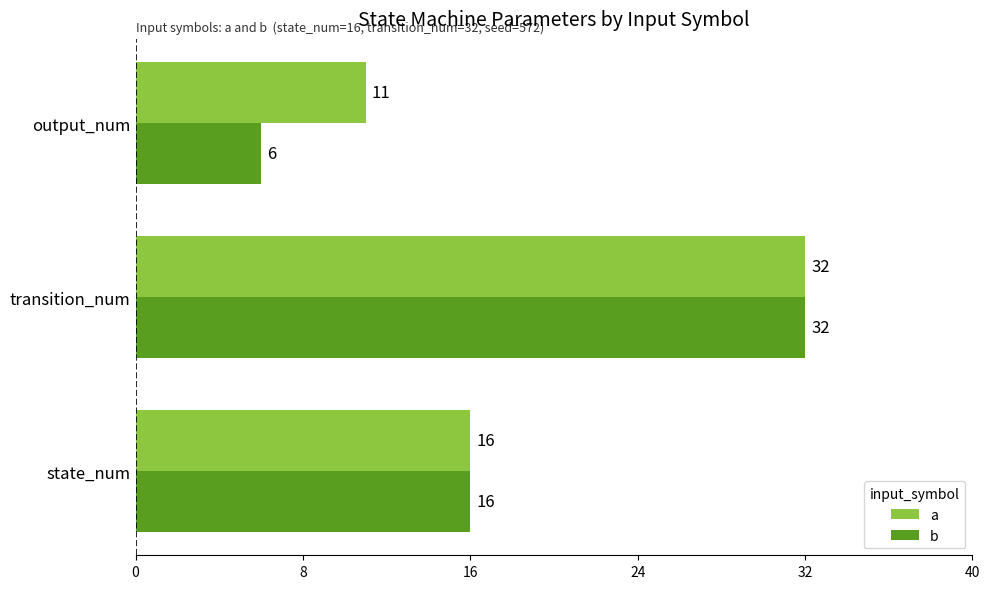

How many data points in a are less than 16?

1